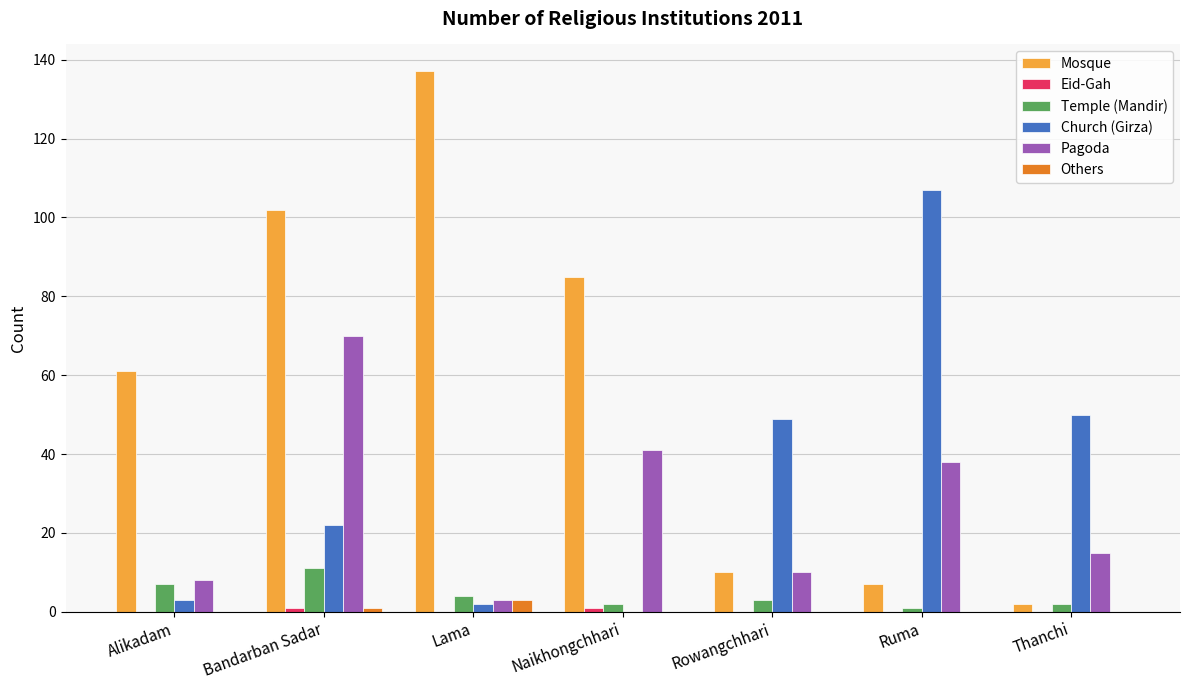

What is the sum of all Temple (Mandir) values?

30